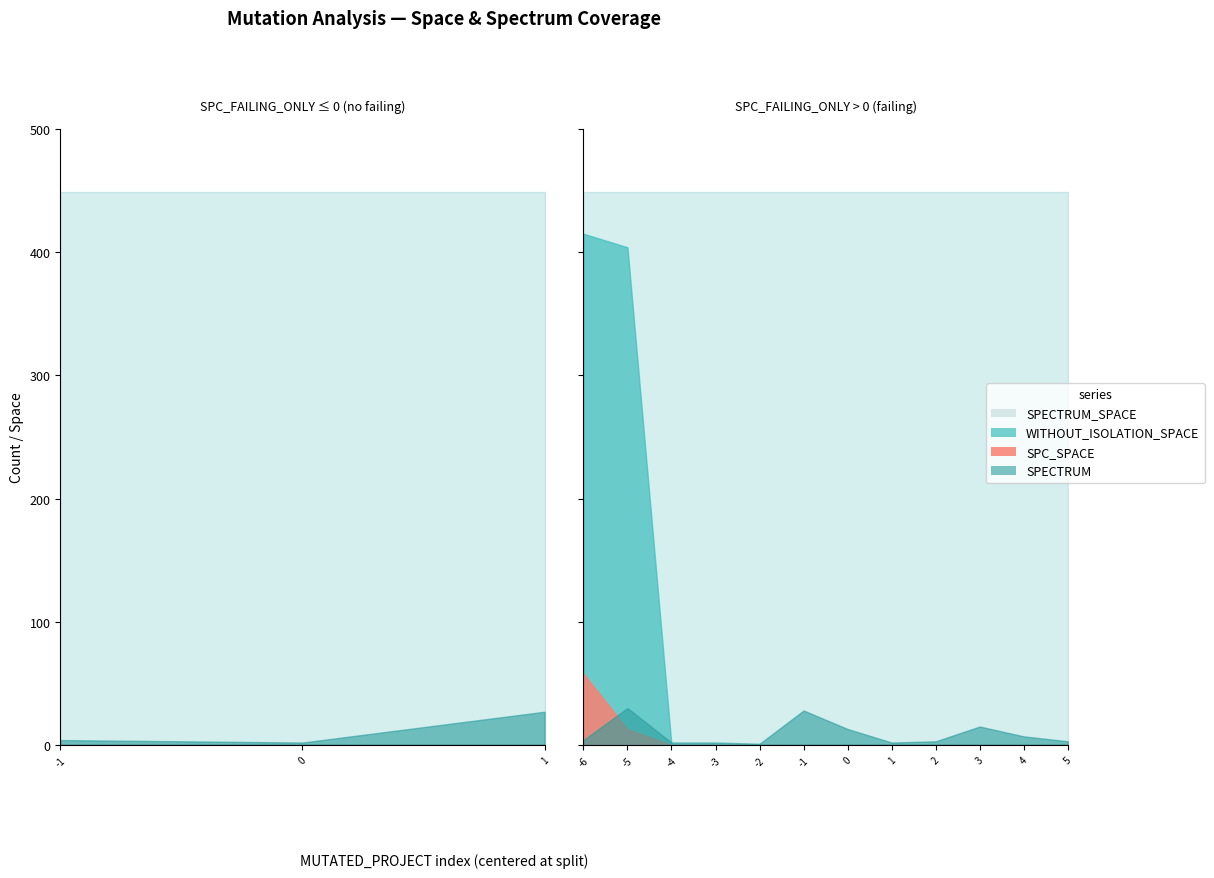

Reading right to left, list all the values displayed in this chart.

SPECTRUM: Empty.PL_Interface_impl.AOIU_1=3	Empty.ElevatorSystem.Environment.AORB_1=7	Empty.ElevatorSystem.Environment.AOIU_6=15	Empty.ElevatorSystem.Environment.AOIS_13=3	Empty.ElevatorSystem.Environment.AOIU_5=2	Empty.ElevatorSystem.Environment.LOI_6=13	Empty.ElevatorSystem.Environment.VDL_3=28	Weight.ElevatorSystem.Elevator.ASRS_5=1	Empty.PL_Interface_impl.AOIU_2=2	Empty.ElevatorSystem.Environment.AOIU_1=2	Empty.ElevatorSystem.Environment.AOIU_4=30	Weight.ElevatorSystem.Elevator.ASRS_6=4	Empty.ElevatorSystem.Environment.AOIS_14=27	Empty.ElevatorSystem.Environment.AORS_1=2	Weight.ElevatorSystem.Elevator.ASRS_2=4
SPC_SPACE: Empty.PL_Interface_impl.AOIU_1=0	Empty.ElevatorSystem.Environment.AORB_1=0	Empty.ElevatorSystem.Environment.AOIU_6=0	Empty.ElevatorSystem.Environment.AOIS_13=0	Empty.ElevatorSystem.Environment.AOIU_5=0	Empty.ElevatorSystem.Environment.LOI_6=0	Empty.ElevatorSystem.Environment.VDL_3=0	Weight.ElevatorSystem.Elevator.ASRS_5=0	Empty.PL_Interface_impl.AOIU_2=0	Empty.ElevatorSystem.Environment.AOIU_1=0	Empty.ElevatorSystem.Environment.AOIU_4=13	Weight.ElevatorSystem.Elevator.ASRS_6=58	Empty.ElevatorSystem.Environment.AOIS_14=0	Empty.ElevatorSystem.Environment.AORS_1=0	Weight.ElevatorSystem.Elevator.ASRS_2=0
WITHOUT_ISOLATION_SPACE: Empty.PL_Interface_impl.AOIU_1=0	Empty.ElevatorSystem.Environment.AORB_1=0	Empty.ElevatorSystem.Environment.AOIU_6=0	Empty.ElevatorSystem.Environment.AOIS_13=0	Empty.ElevatorSystem.Environment.AOIU_5=0	Empty.ElevatorSystem.Environment.LOI_6=0	Empty.ElevatorSystem.Environment.VDL_3=0	Weight.ElevatorSystem.Elevator.ASRS_5=0	Empty.PL_Interface_impl.AOIU_2=0	Empty.ElevatorSystem.Environment.AOIU_1=0	Empty.ElevatorSystem.Environment.AOIU_4=404	Weight.ElevatorSystem.Elevator.ASRS_6=415	Empty.ElevatorSystem.Environment.AOIS_14=0	Empty.ElevatorSystem.Environment.AORS_1=0	Weight.ElevatorSystem.Elevator.ASRS_2=0
SPECTRUM_SPACE: Empty.PL_Interface_impl.AOIU_1=449	Empty.ElevatorSystem.Environment.AORB_1=449	Empty.ElevatorSystem.Environment.AOIU_6=449	Empty.ElevatorSystem.Environment.AOIS_13=449	Empty.ElevatorSystem.Environment.AOIU_5=449	Empty.ElevatorSystem.Environment.LOI_6=449	Empty.ElevatorSystem.Environment.VDL_3=449	Weight.ElevatorSystem.Elevator.ASRS_5=449	Empty.PL_Interface_impl.AOIU_2=449	Empty.ElevatorSystem.Environment.AOIU_1=449	Empty.ElevatorSystem.Environment.AOIU_4=449	Weight.ElevatorSystem.Elevator.ASRS_6=449	Empty.ElevatorSystem.Environment.AOIS_14=449	Empty.ElevatorSystem.Environment.AORS_1=449	Weight.ElevatorSystem.Elevator.ASRS_2=449